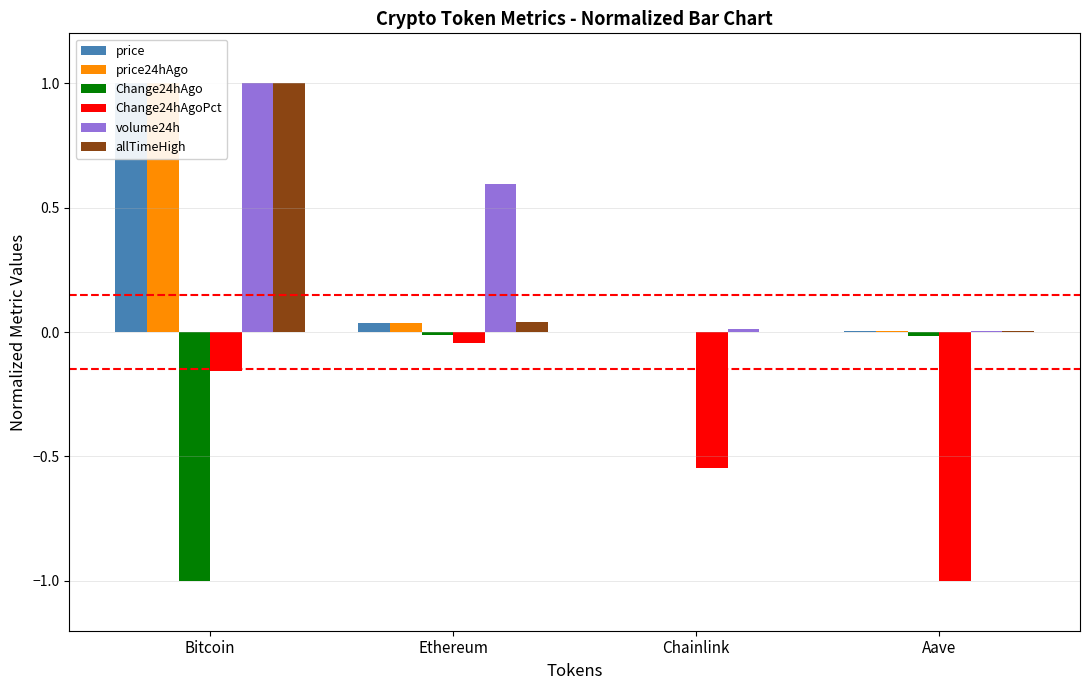

What position from the right is Bitcoin?

4